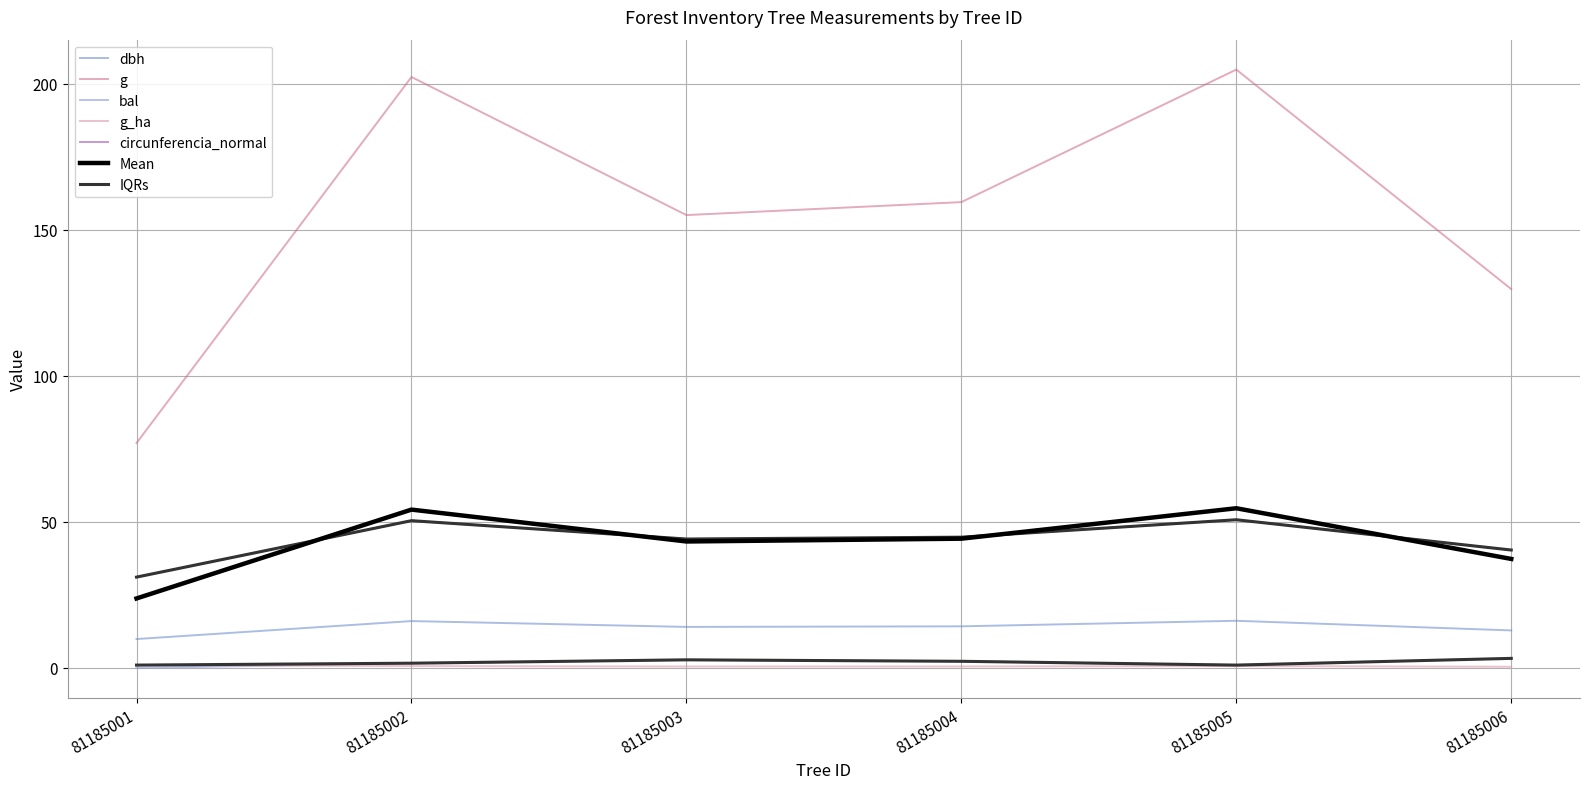

How many lines are shown in the chart?

7